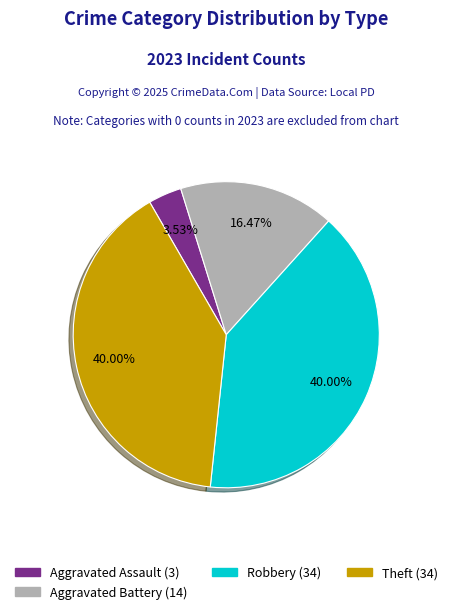

Is there any slice that represents more than half of the pie?

No